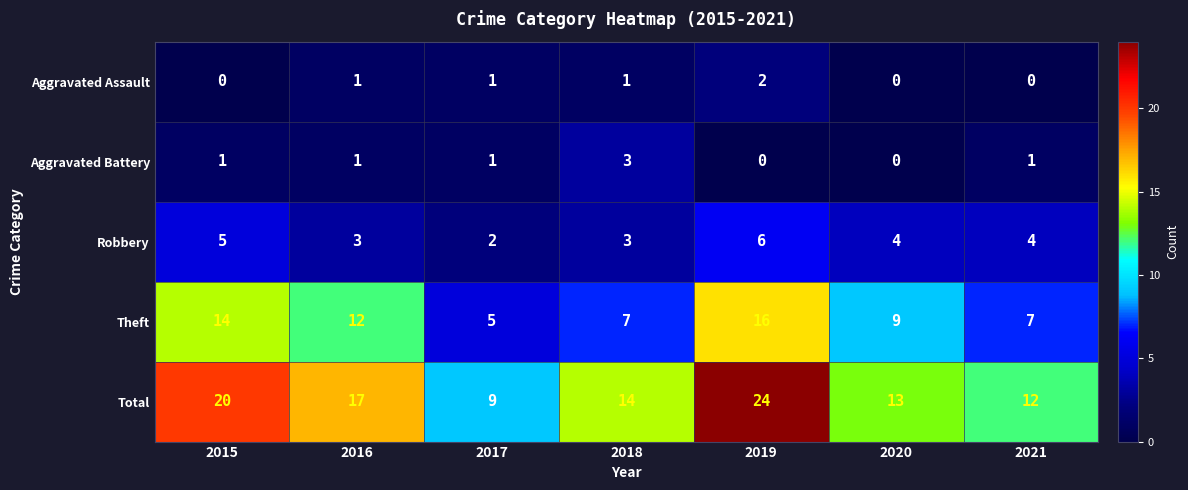

How many distinct data groups are displayed?

5